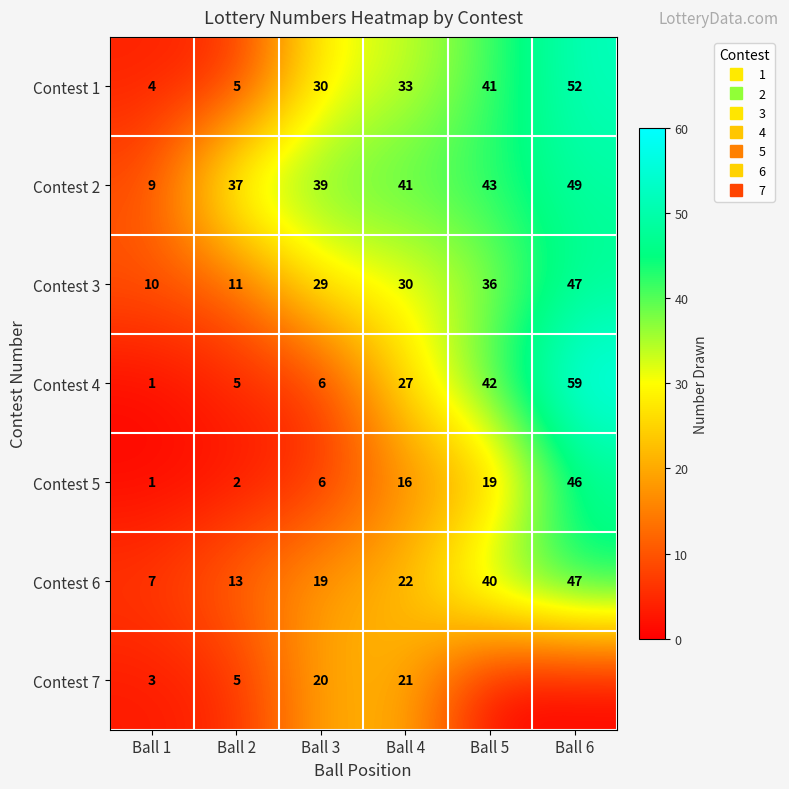

The value of Contest 6 at Ball 3 is 7. True or false?

False